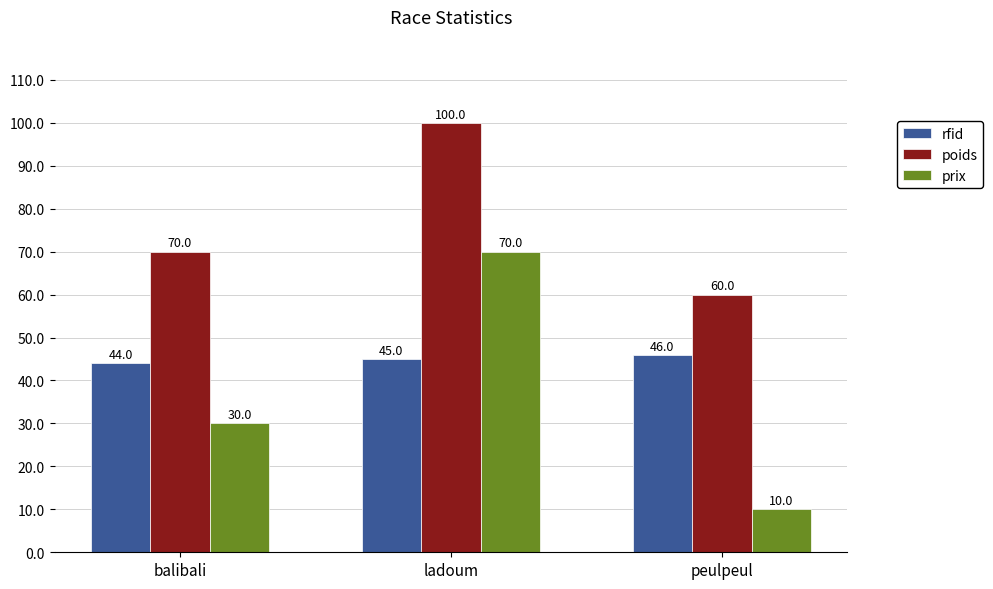

At which label does prix reach its minimum?

peulpeul